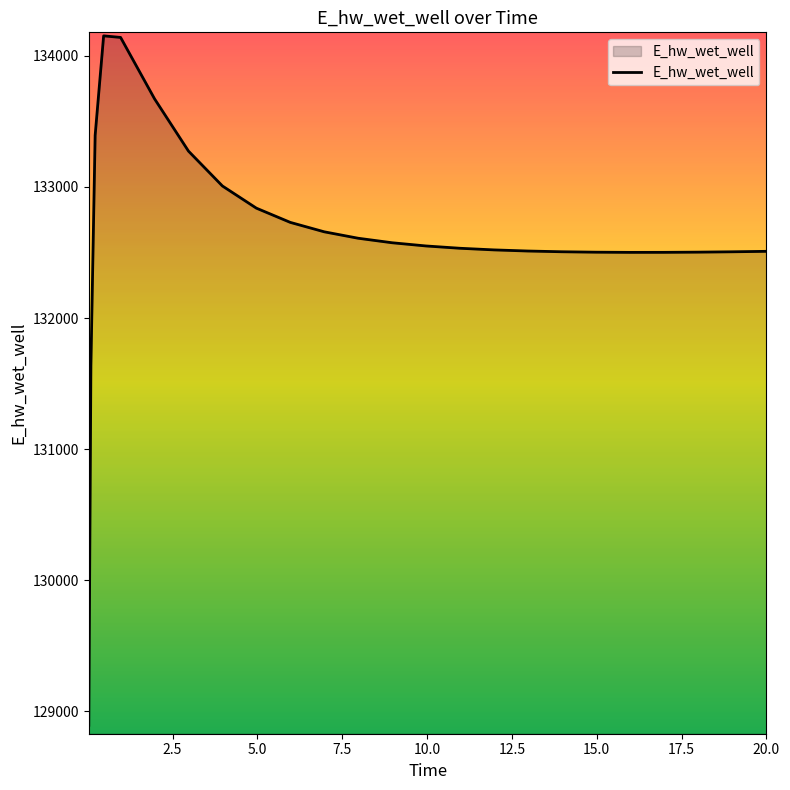

What is the greatest value displayed?

134152.9